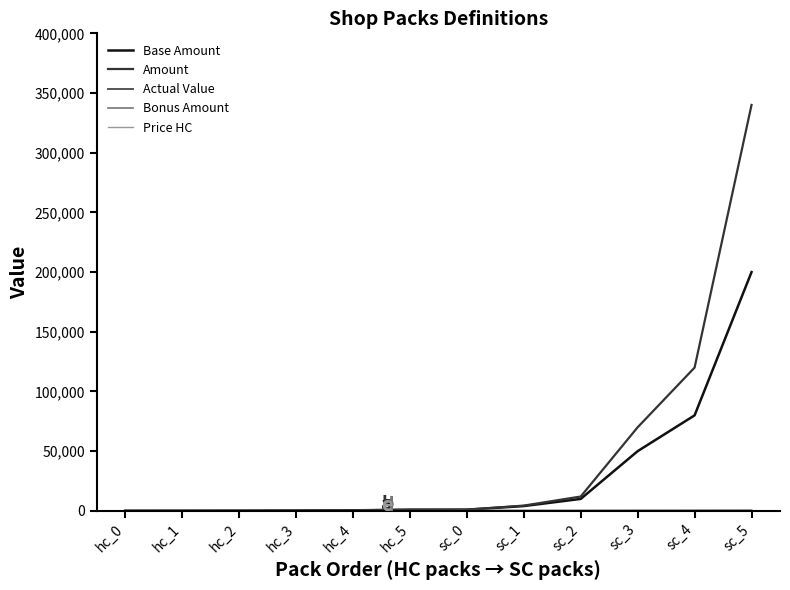

Which series has the largest range (max minus min)?

Amount